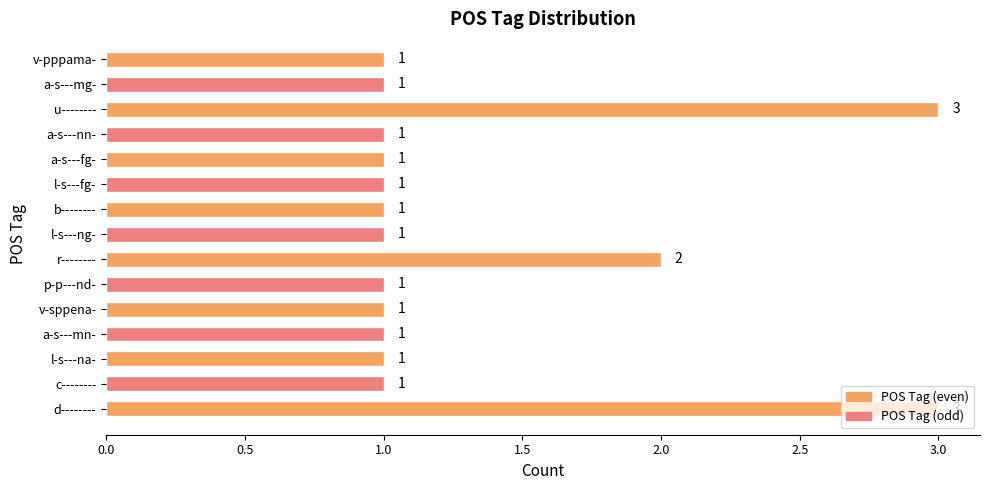

What is the average value?

1